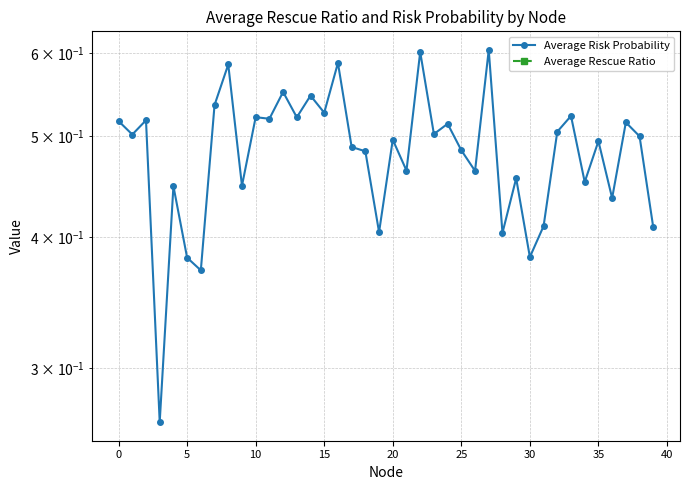

Which series has the largest total across all categories?

Average Risk Probability